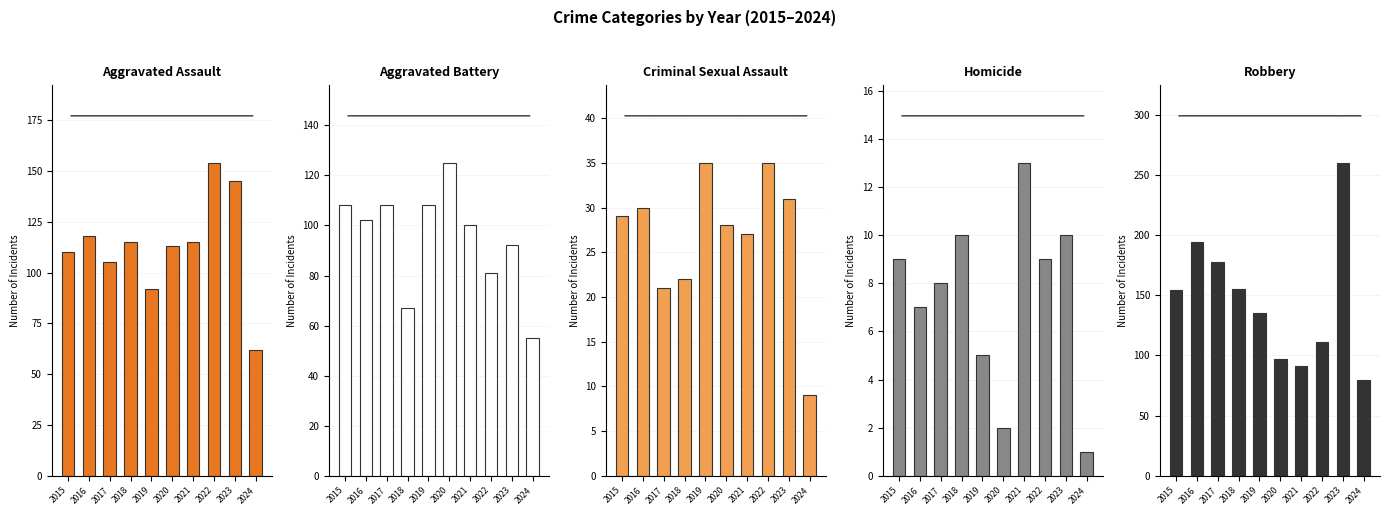

Rank the series by their maximum value, from highest to lowest.

Robbery, Aggravated Assault, Aggravated Battery, Criminal Sexual Assault, Homicide